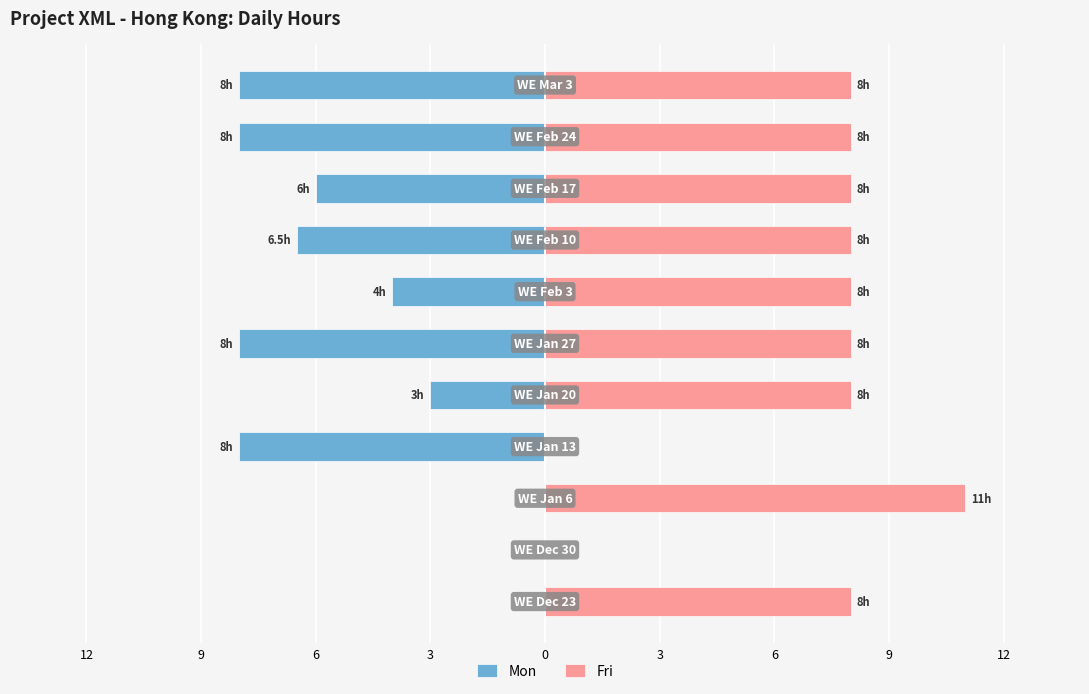

Count the number of categories in the chart.

11